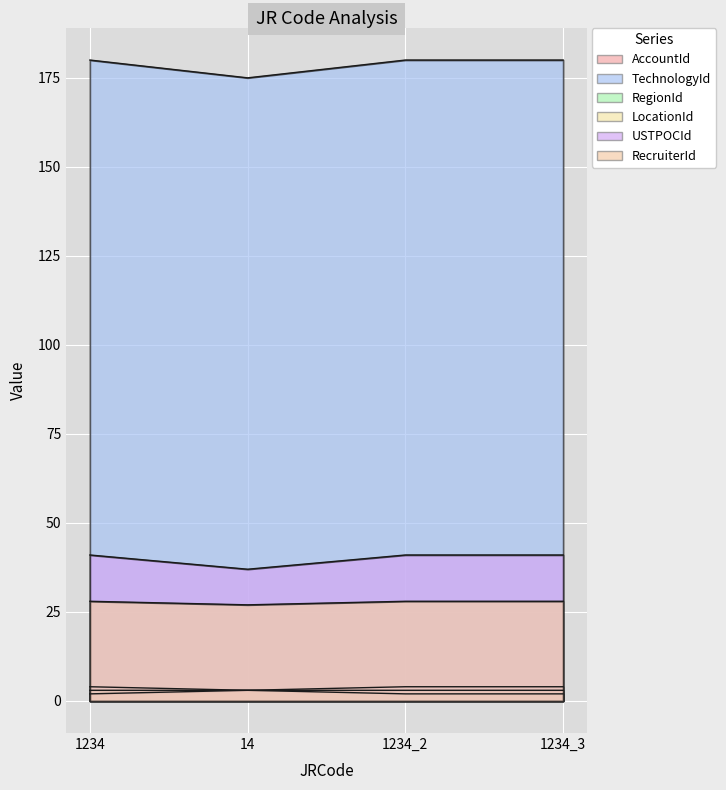

Which series changed the most between 1234 and 1234_3?

RegionId